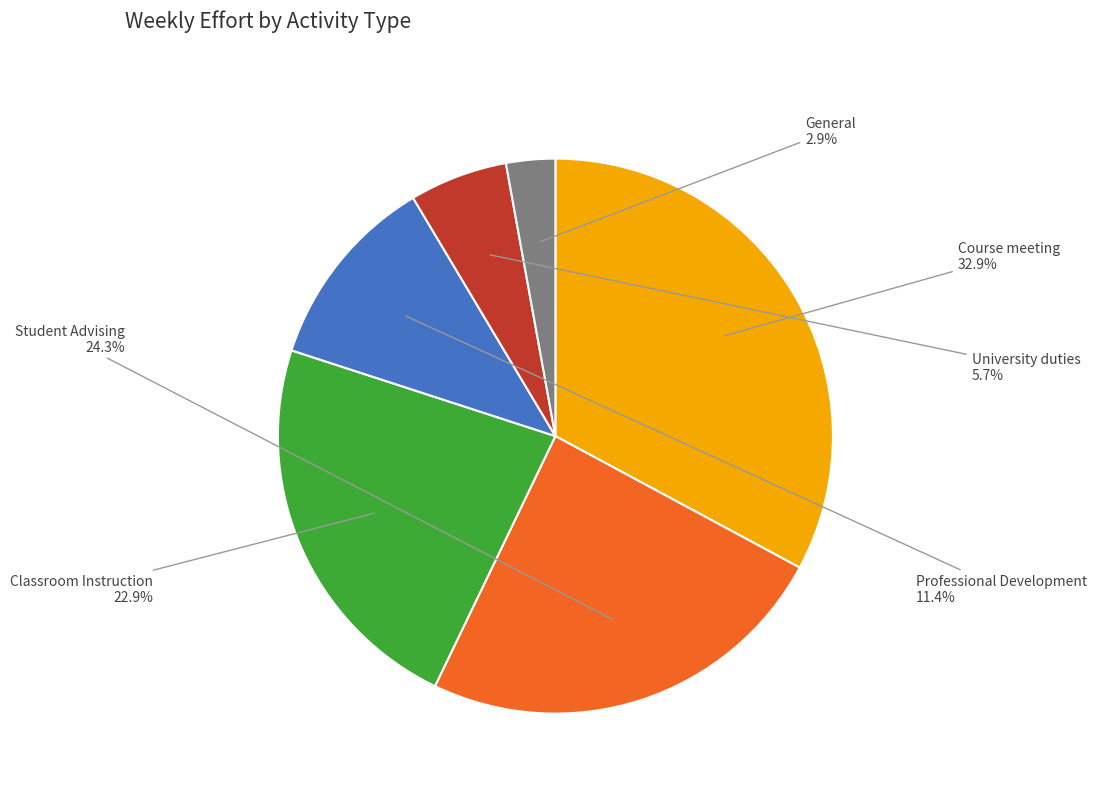

Is it true that Classroom Instruction is 34% of the pie?

False